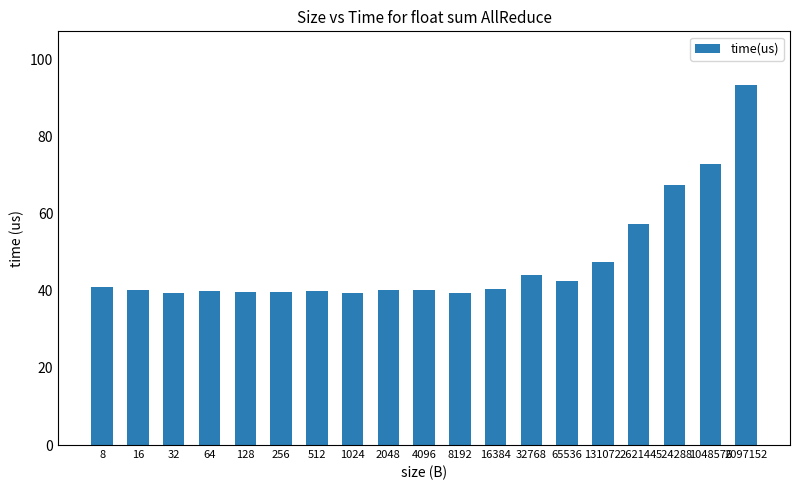

Which label corresponds to the largest value in the chart?

2097152